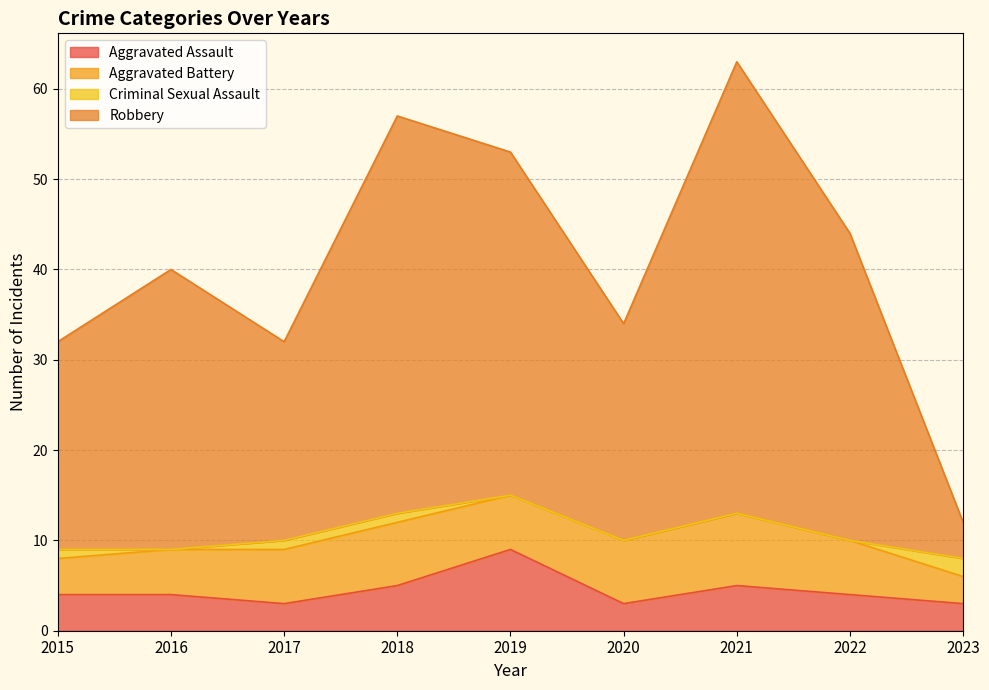

The value of Aggravated Assault at 2015 is 4. True or false?

True